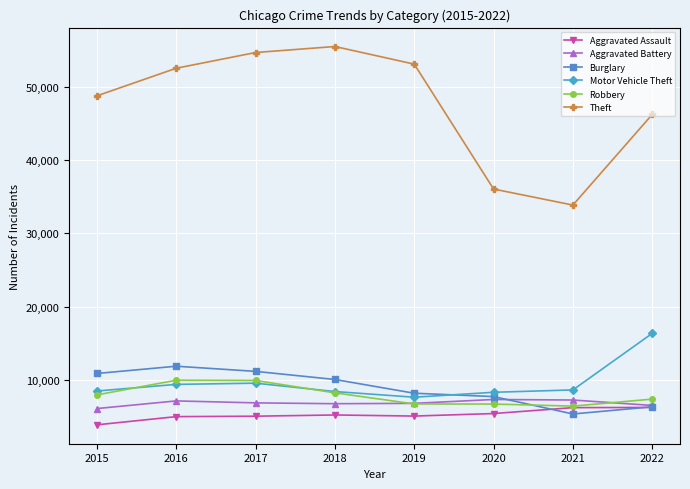

What is the smallest value displayed?

3873